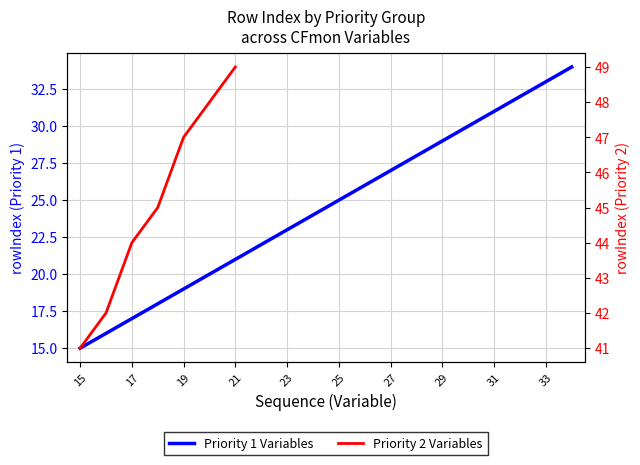

What is the average value?

24